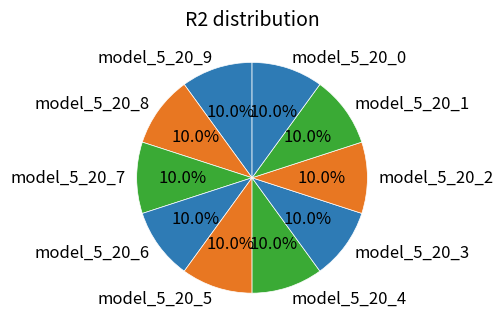

How much of the chart is everything except model_5_20_8?

90.0%